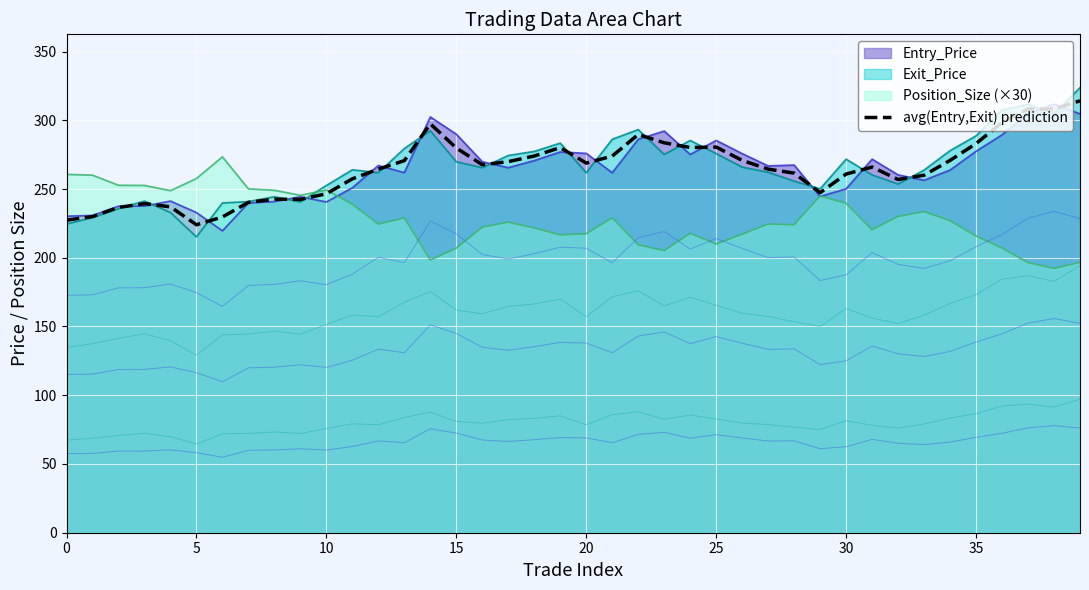

What is the difference between the maximum and minimum values?

90.2